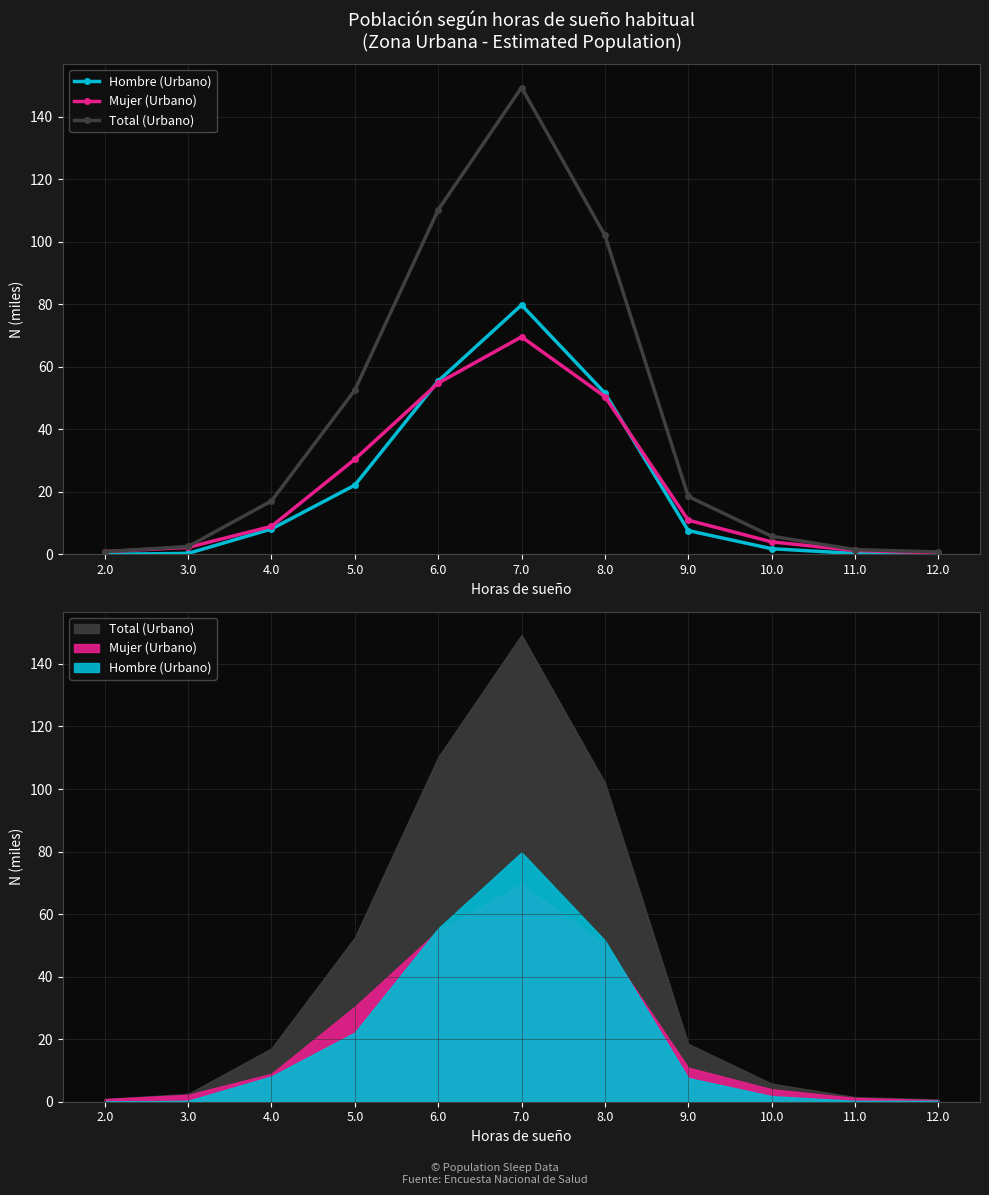

Is it true that Total (Urbano) equals 52.5 at 5.0?

True